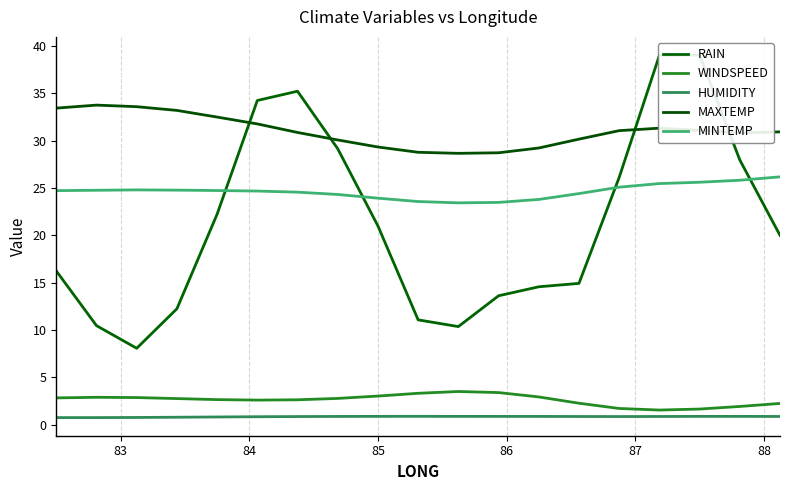

True or false: MINTEMP and HUMIDITY intersect in this chart.

False